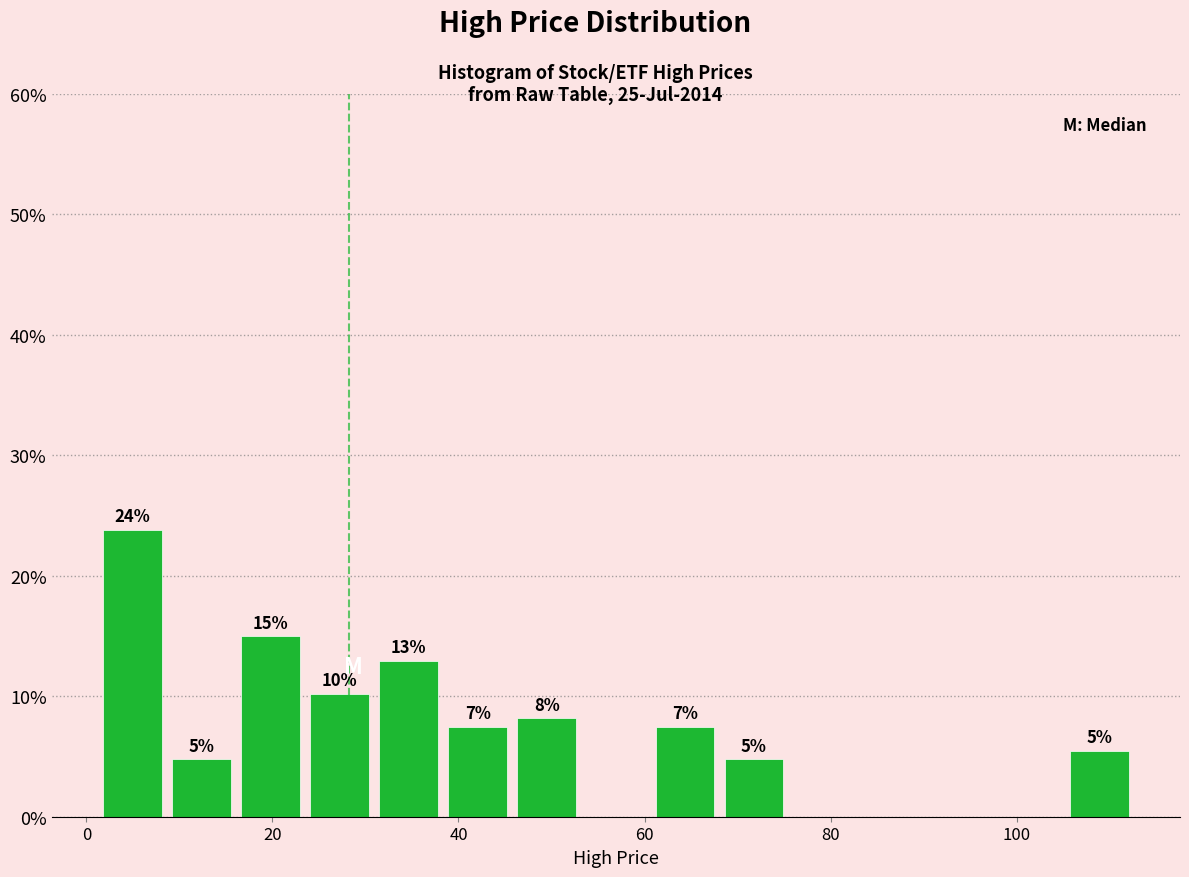

Around what value on the x-axis is the tallest bar? Give the approximate position of its centre, as read against the axis.

4